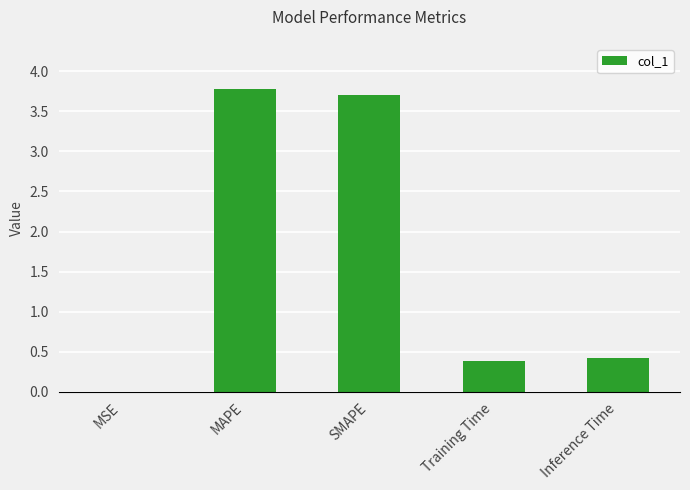

What is the sum of all values?

8.3